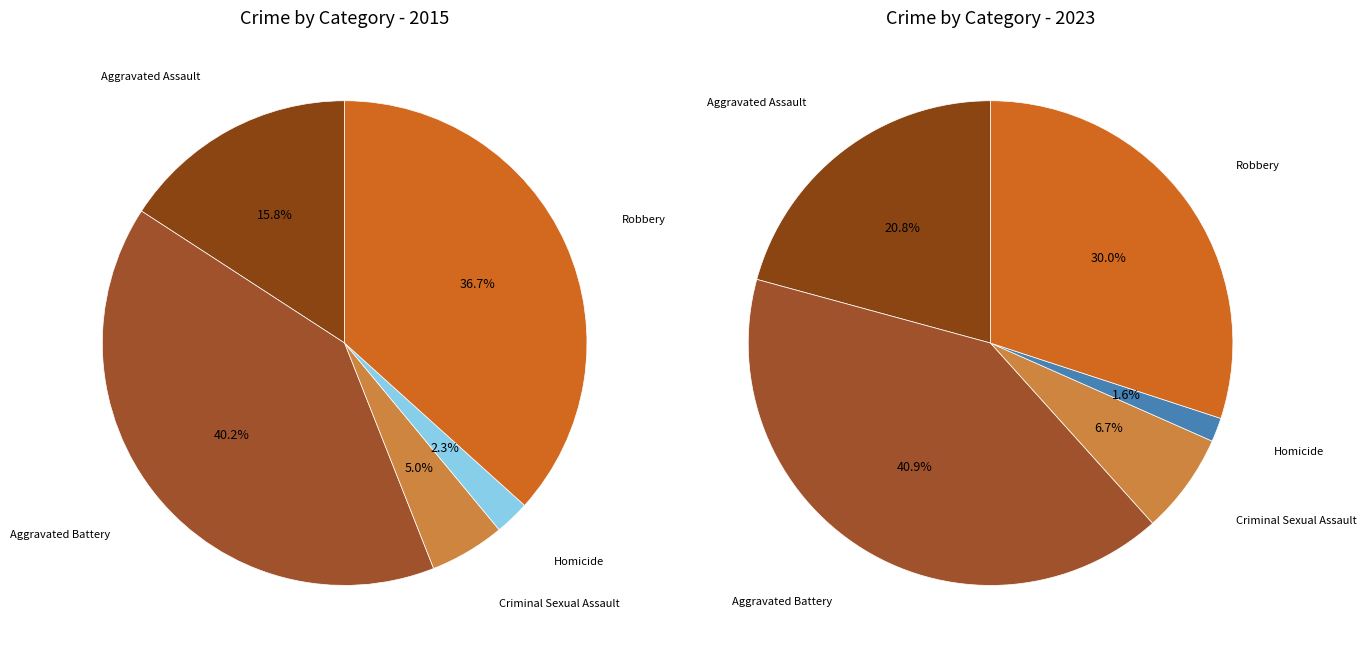

The values_2015 slice represents 10% of the pie. True or false?

False